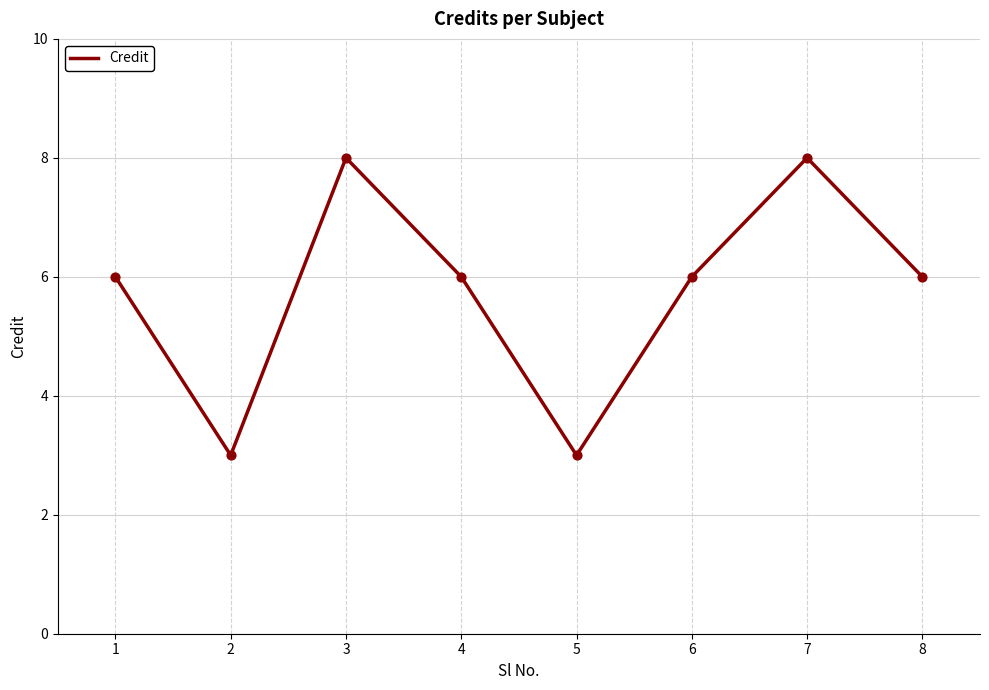

Which has a higher value, 7 or 2?

7